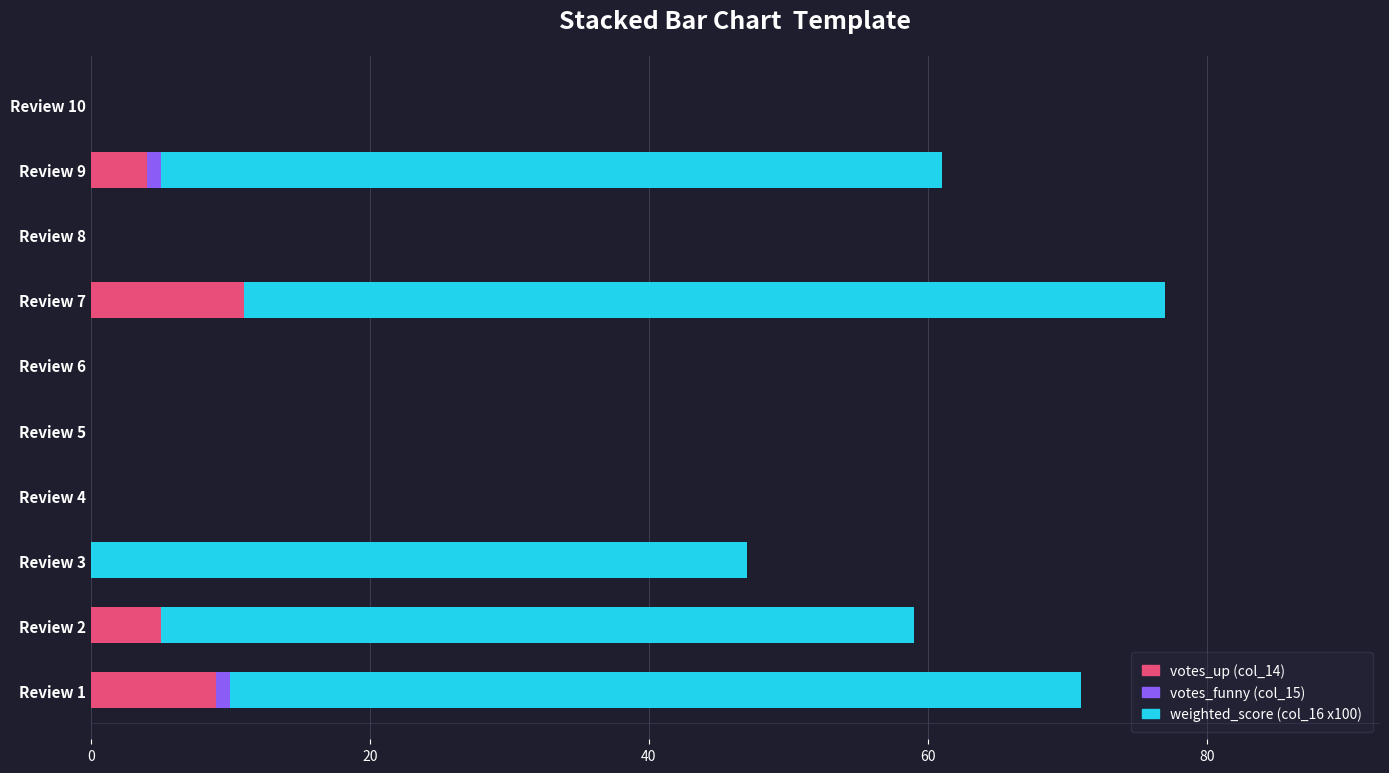

At which category is the sum across all series the highest?

Review 7